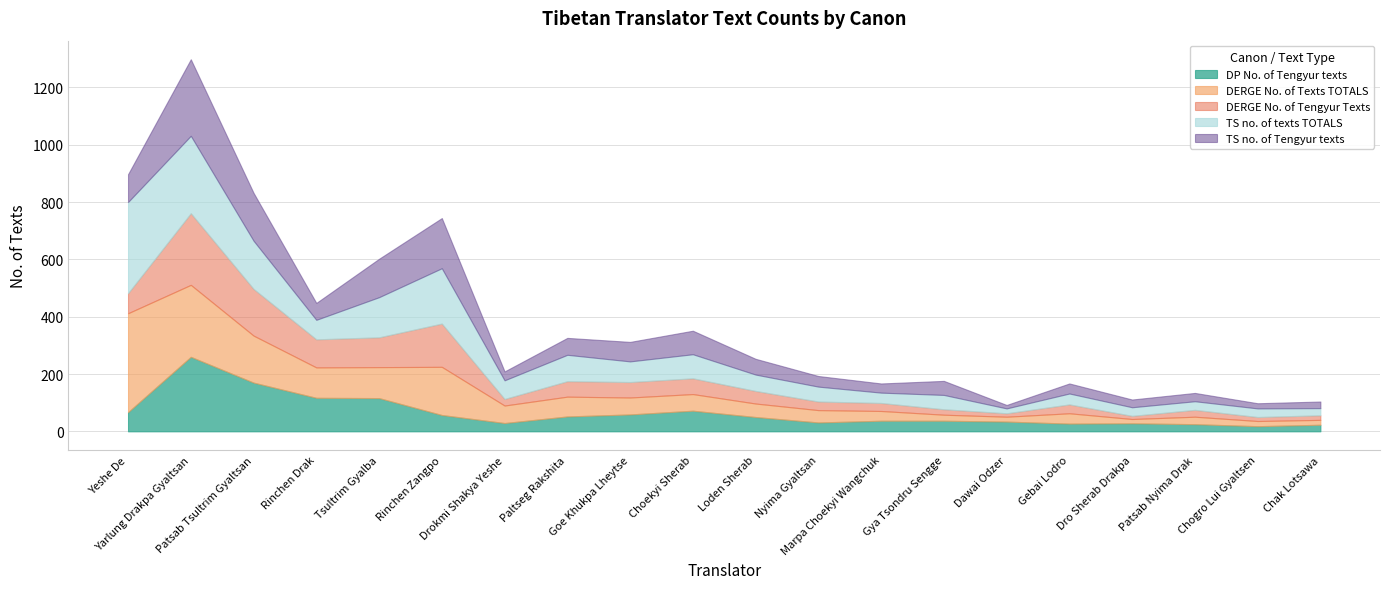

True or false: DERGE No. of Texts TOTALS and DERGE No. of Tengyur Texts intersect in this chart.

False